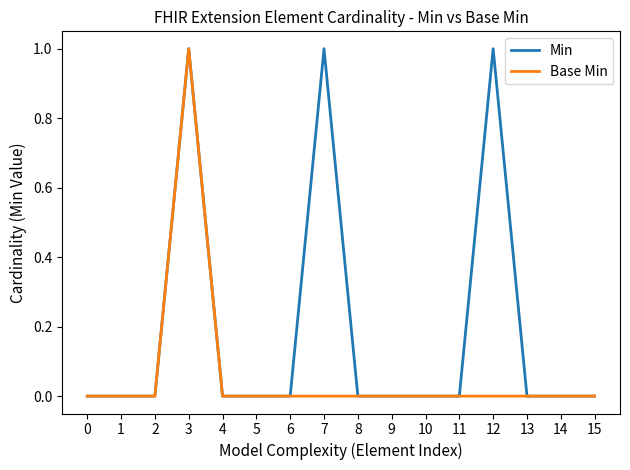

Reading left to right, transcribe all the data shown in this chart.

Min: 0=0	1=0	2=0	3=1	4=0	5=0	6=0	7=1	8=0	9=0	10=0	11=0	12=1	13=0	14=0	15=0
Base Min: 0=0	1=0	2=0	3=1	4=0	5=0	6=0	7=0	8=0	9=0	10=0	11=0	12=0	13=0	14=0	15=0